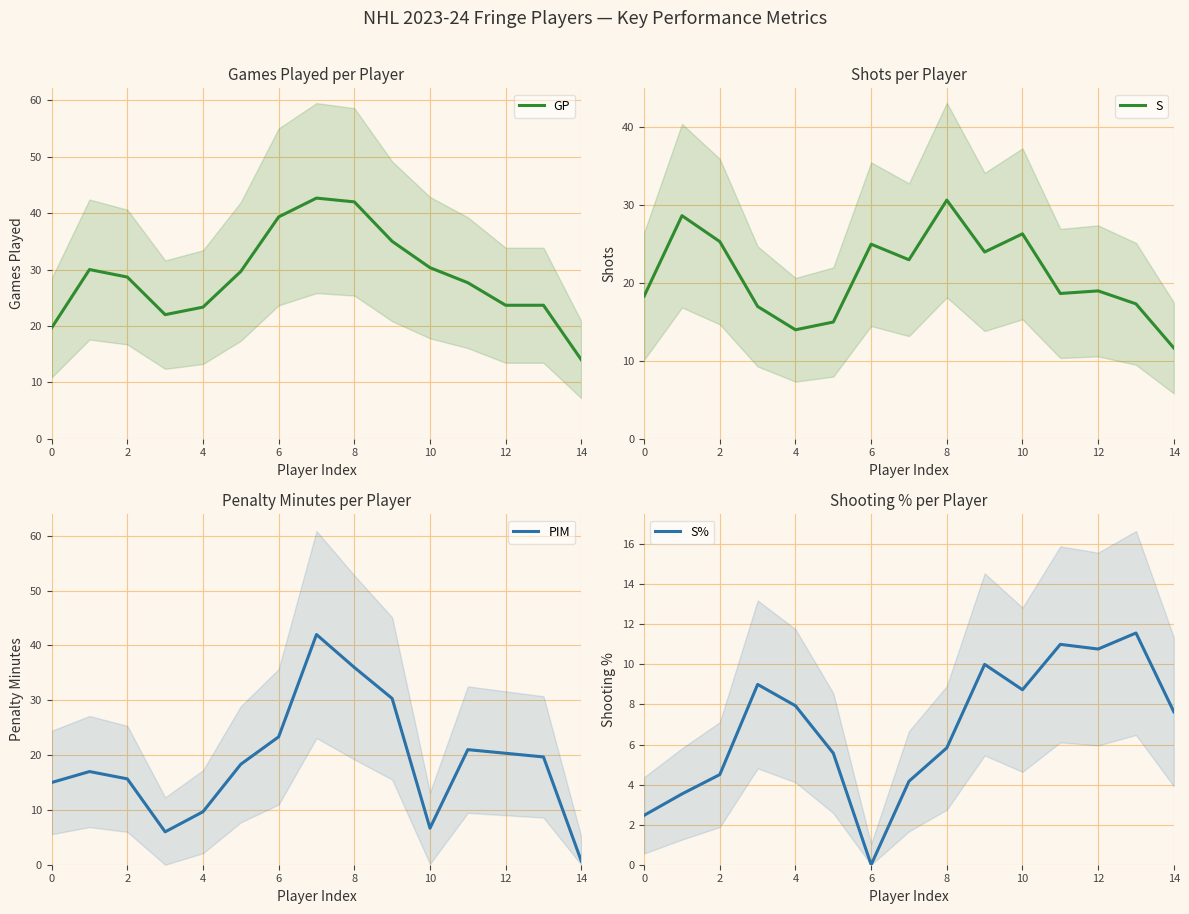

What is the minimum value for GP?

14.0